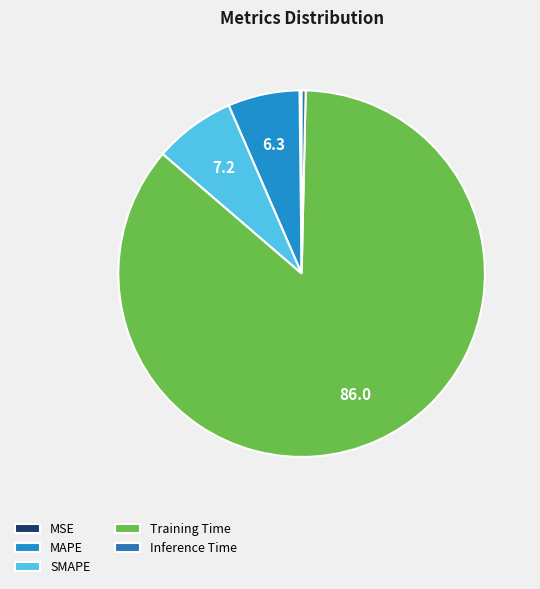

True or false: MSE accounts for 1% of the total.

False